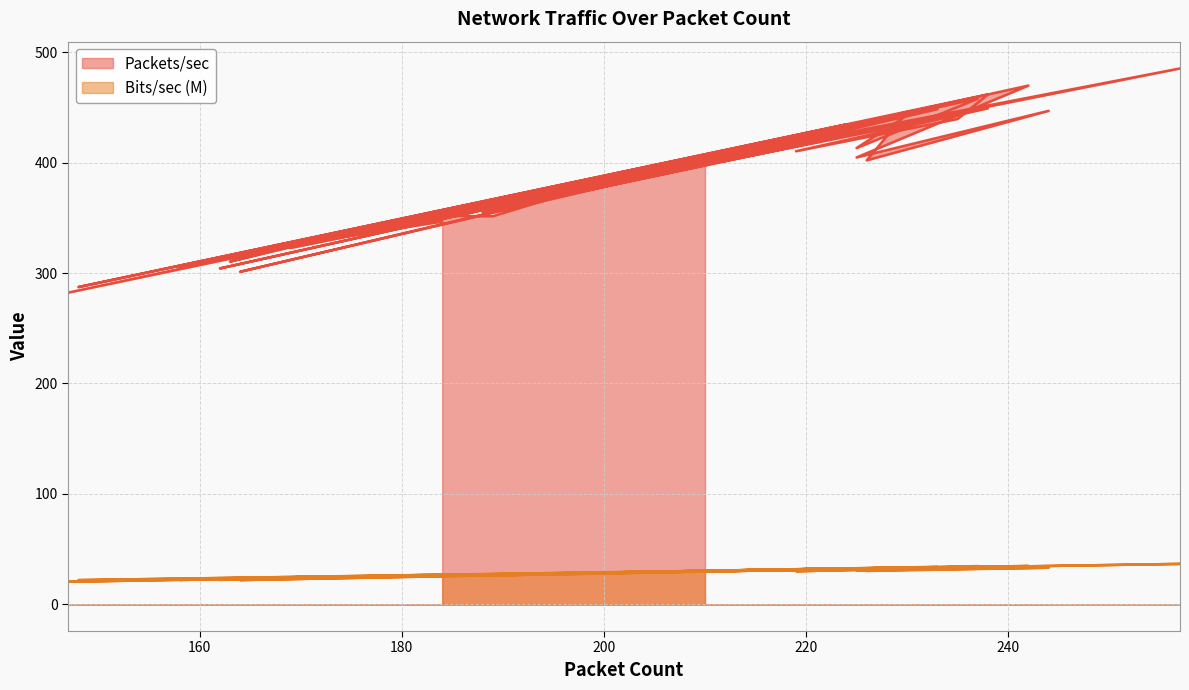

List the labels in order of Bits/sec (M) value, largest first.

257, 242, 237, 238, 238, 233, 230, 235, 244, 230, 223, 222, 224, 224, 221, 219, 218, 225, 225, 211, 226, 210, 219, 200, 197, 196, 189, 182, 188, 189, 184, 170, 169, 163, 163, 162, 158, 164, 148, 147